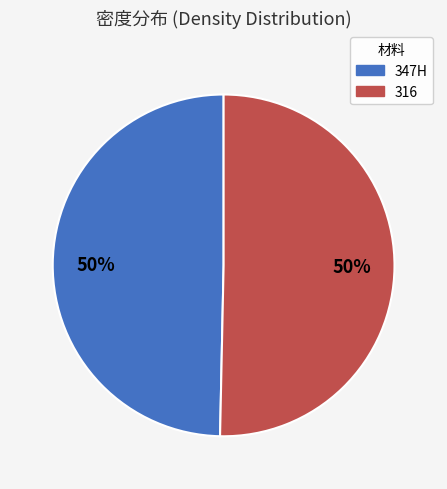

Is the sum of 316 and 347H greater than half?

Yes